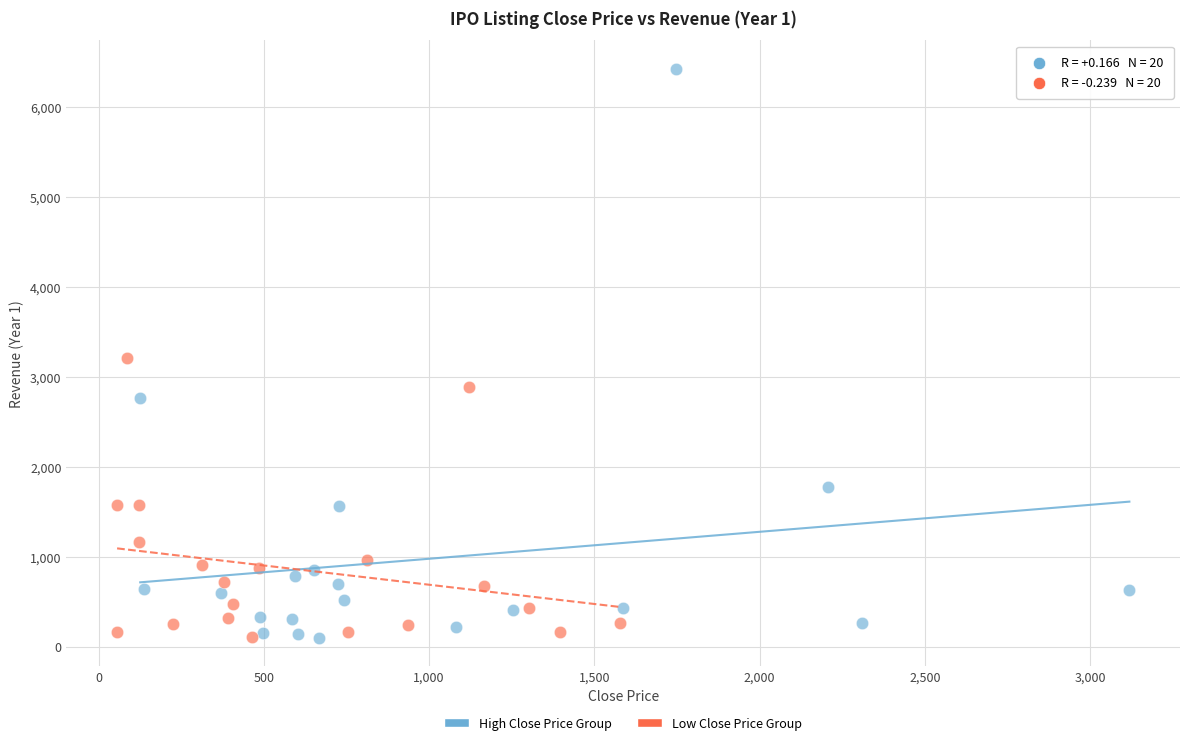

What are all the series names shown in the legend?

High Close Price Group, Low Close Price Group